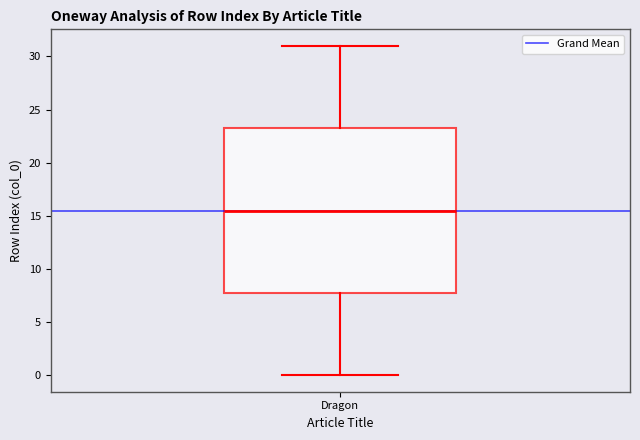

Transcribe this box plot: give where the median line is, the range the box spans, and where the two whiskers end, as read against the y-axis. The values are not printed on the chart, so give them approximately, as read against the axis.

median 15.5, box 8.0 to 23.5, whiskers 0.0 to 31.0